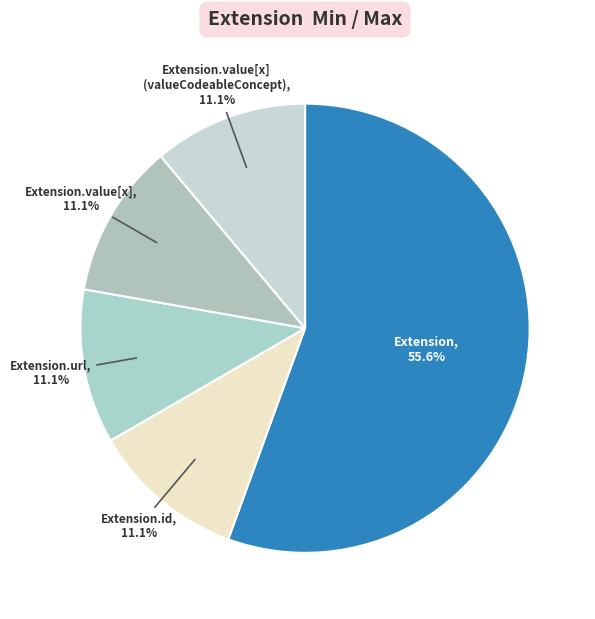

Count the number of slices in the pie.

5